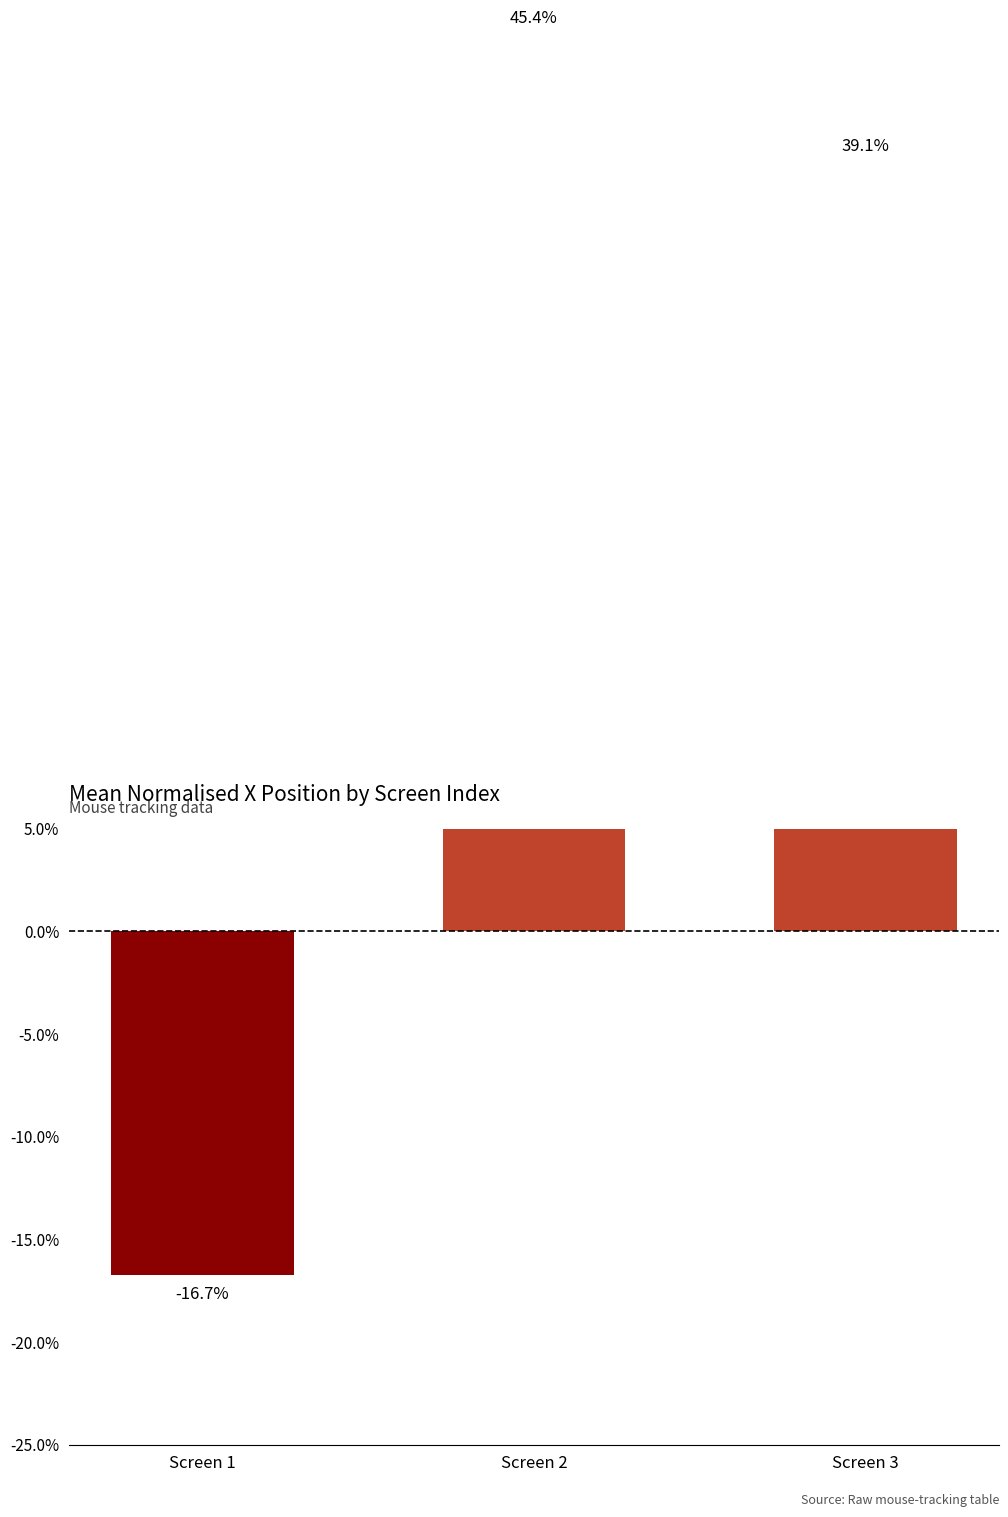

What is the value of the 3rd bar from the left?

0.4